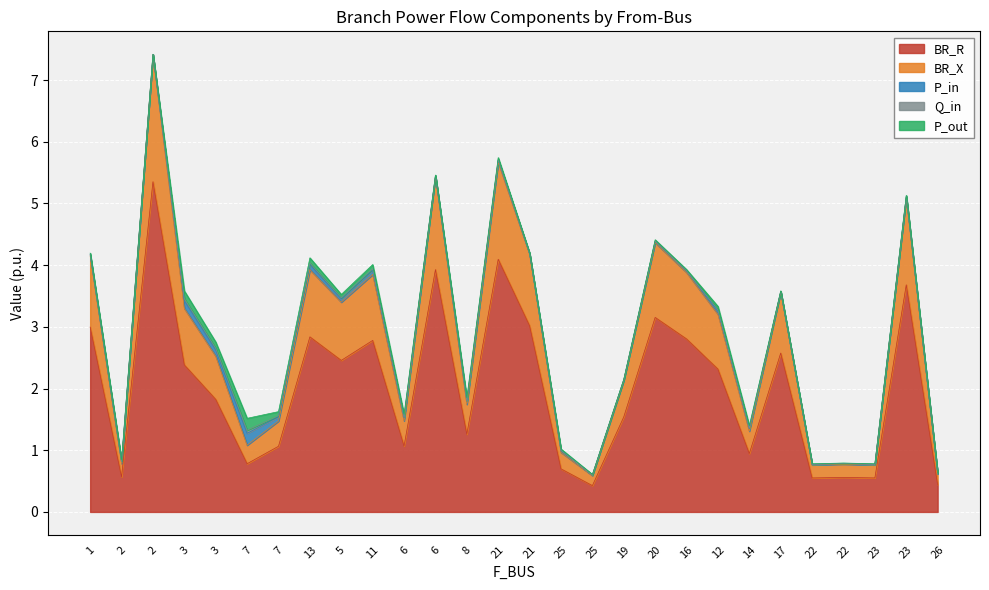

At 12, list the series in order from largest to smallest.

BR_R, BR_X, P_in, P_out, Q_in